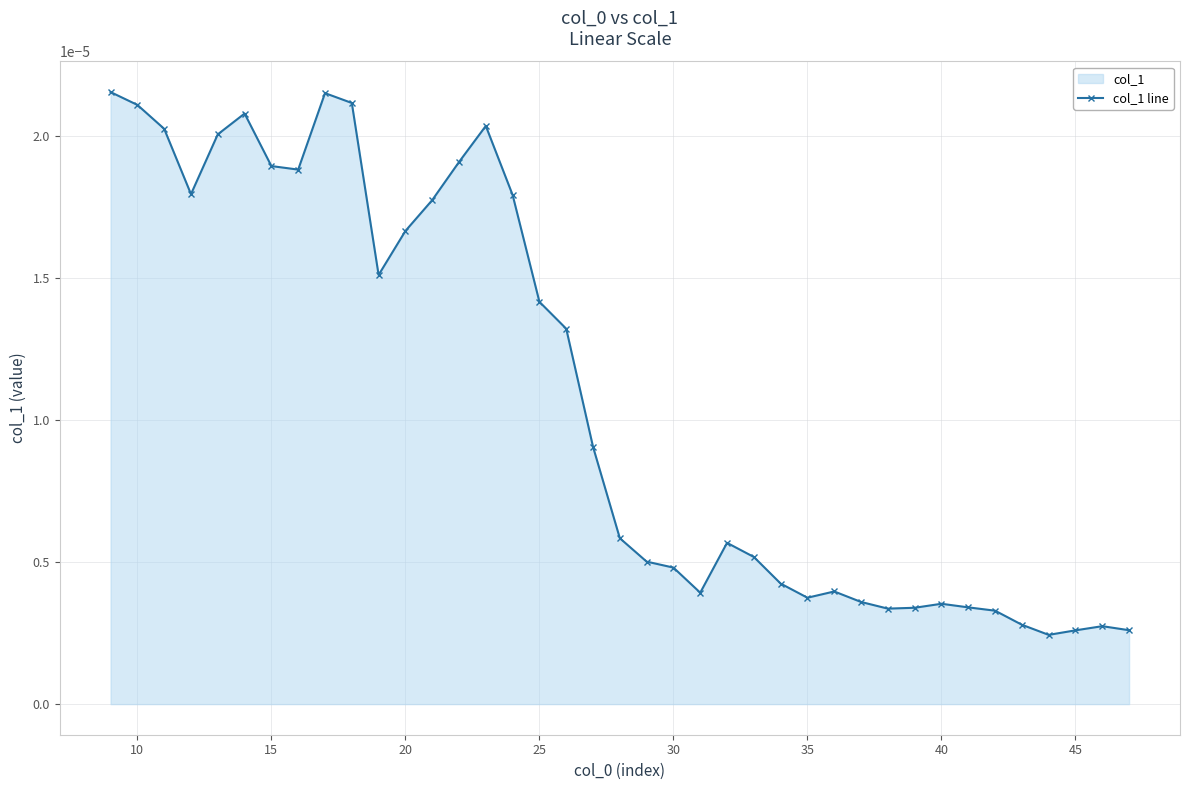

How many values are between 0 and 1?

39